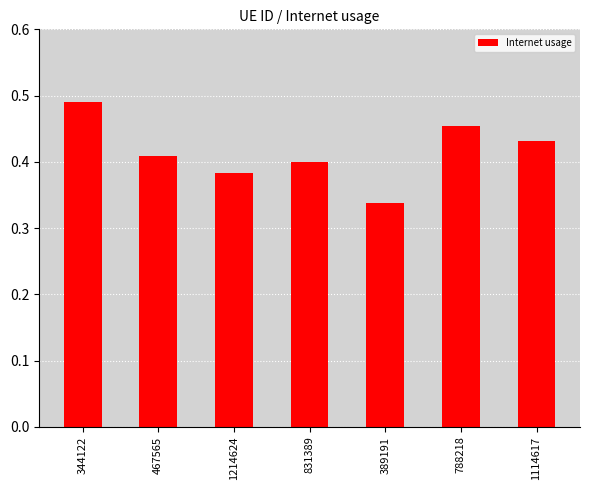

Which label corresponds to the smallest value in the chart?

389191